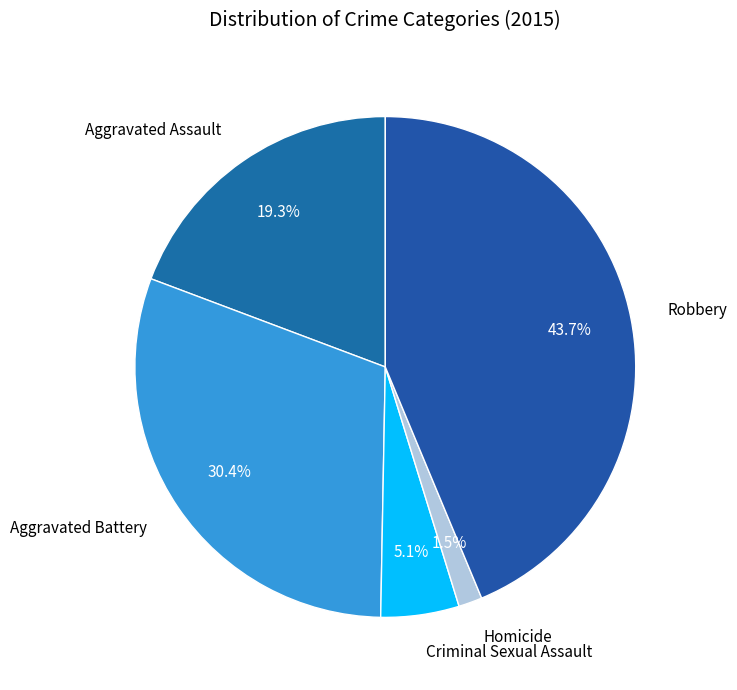

To the nearest percent, what is the average slice percentage?

20%